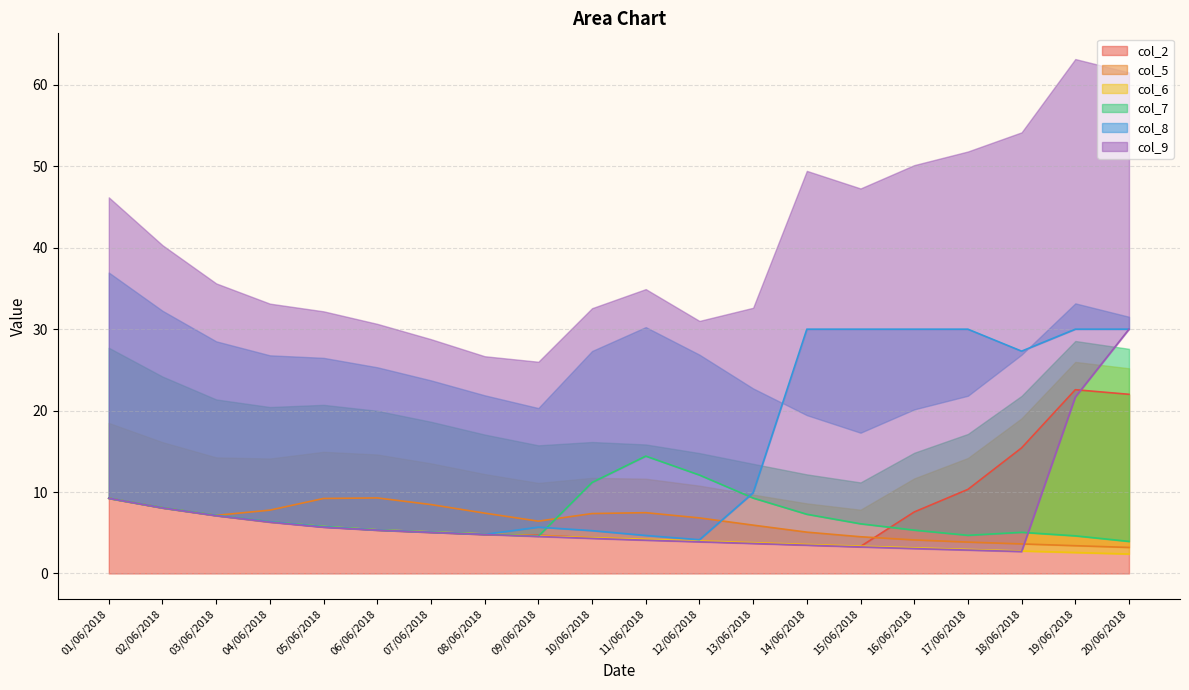

What position from the left is 09/06/2018?

9